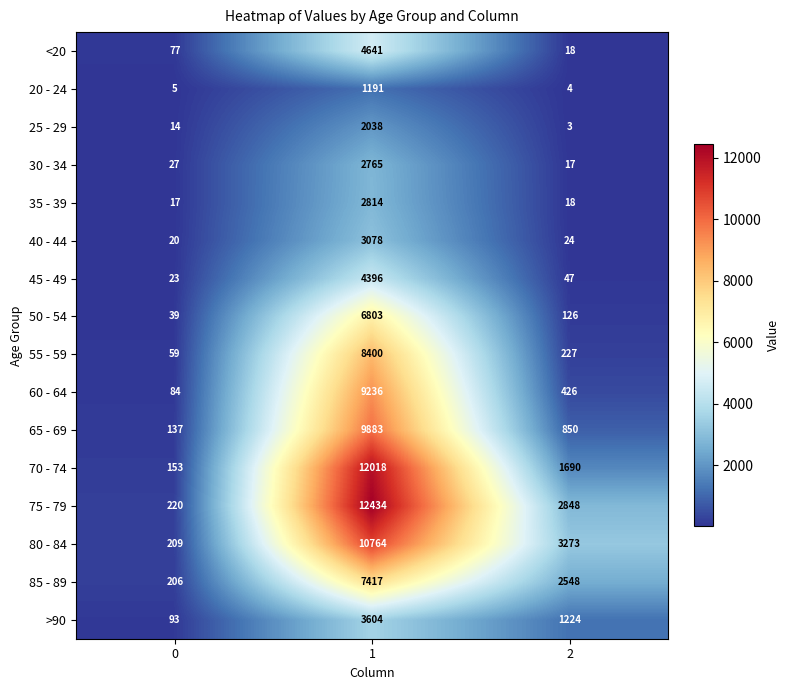

Rank the series by their maximum value, from lowest to highest.

20 - 24, 25 - 29, 30 - 34, 35 - 39, 40 - 44, >90, 45 - 49, <20, 50 - 54, 85 - 89, 55 - 59, 60 - 64, 65 - 69, 80 - 84, 70 - 74, 75 - 79